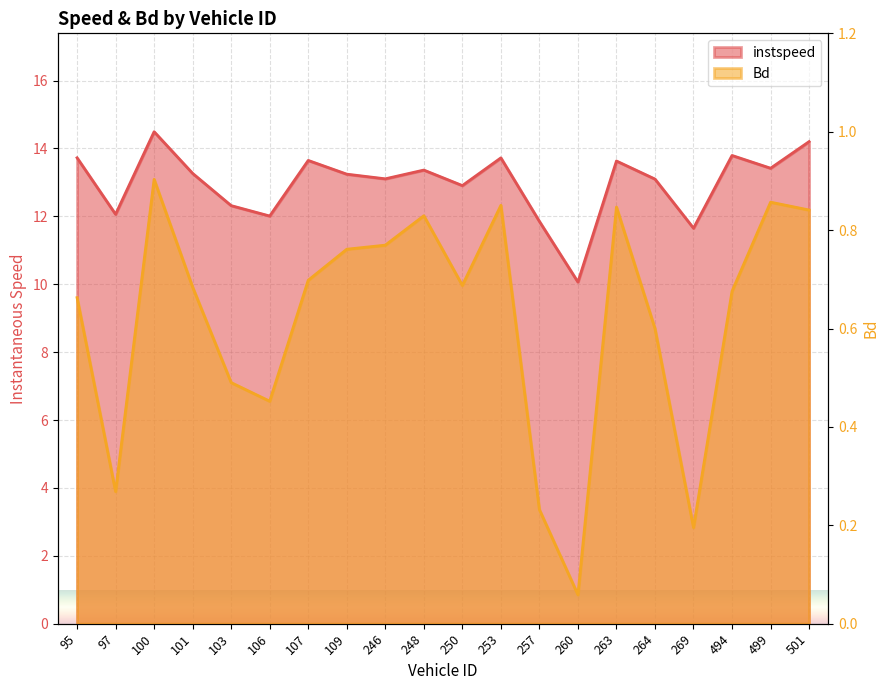

Which series changed the most between 95 and 269?

instspeed